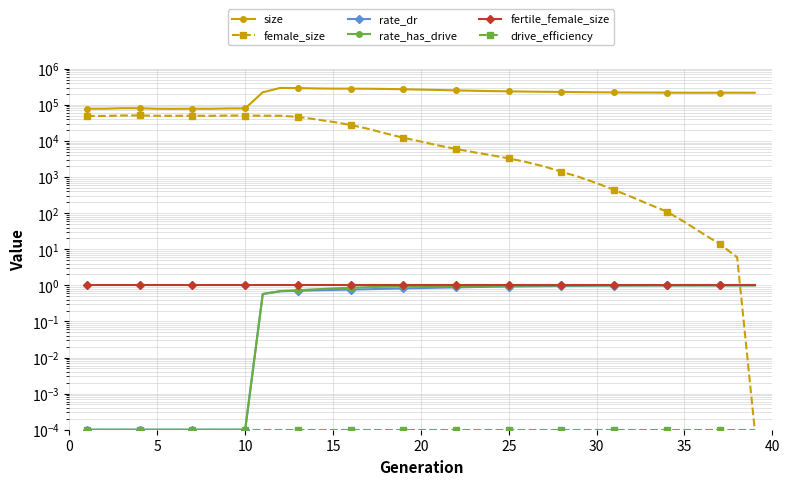

True or false: female_size has a value of 31619.0 at 35.

False